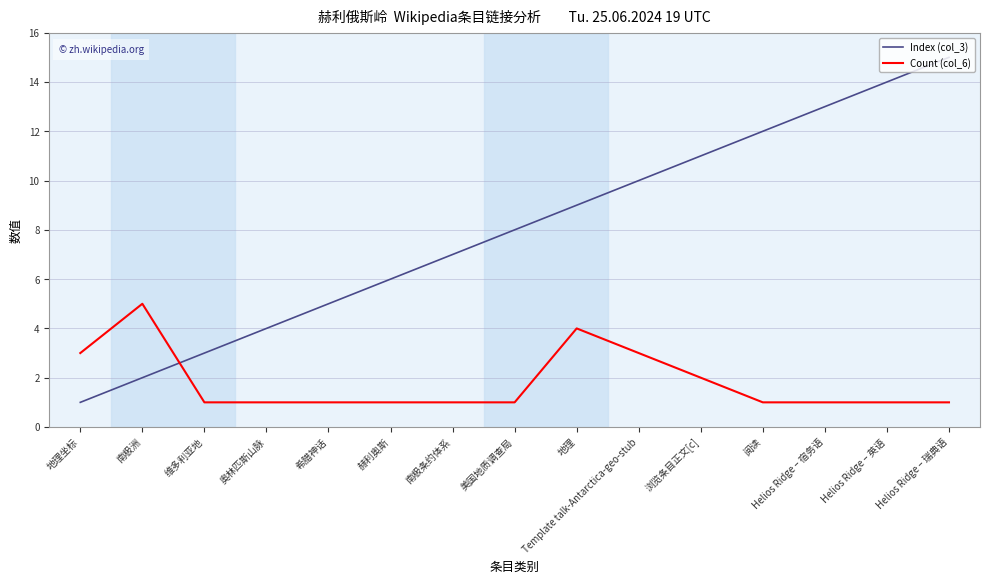

Rank the series at 浏览条目正文[c] from highest to lowest value.

Index (col_3), Count (col_6)